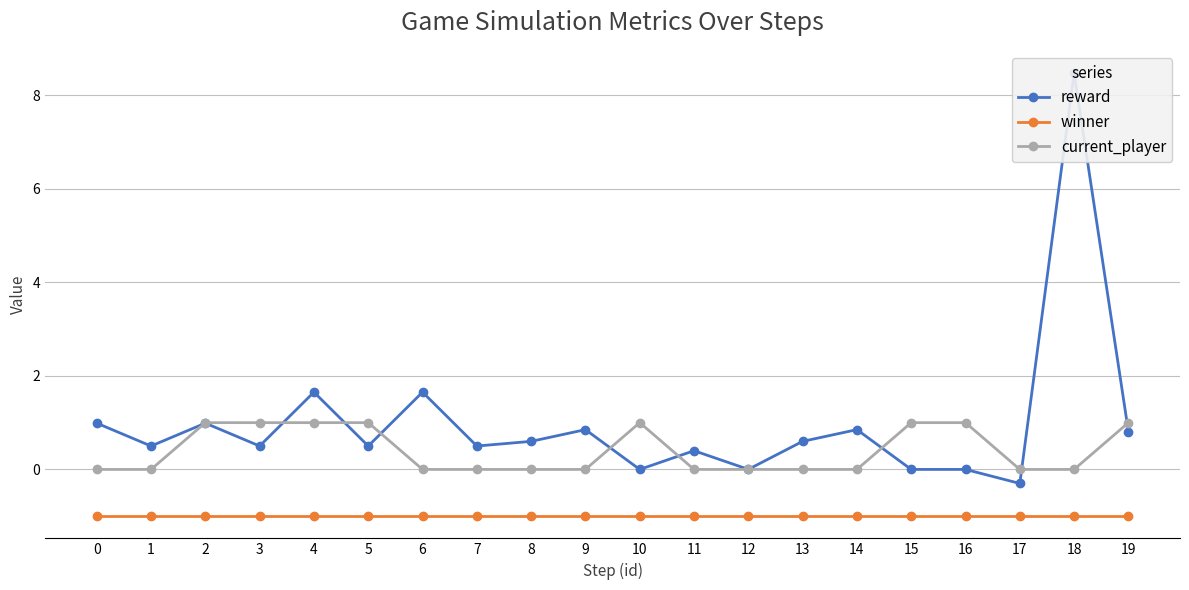

Rank the series at 7 from highest to lowest value.

reward, current_player, winner